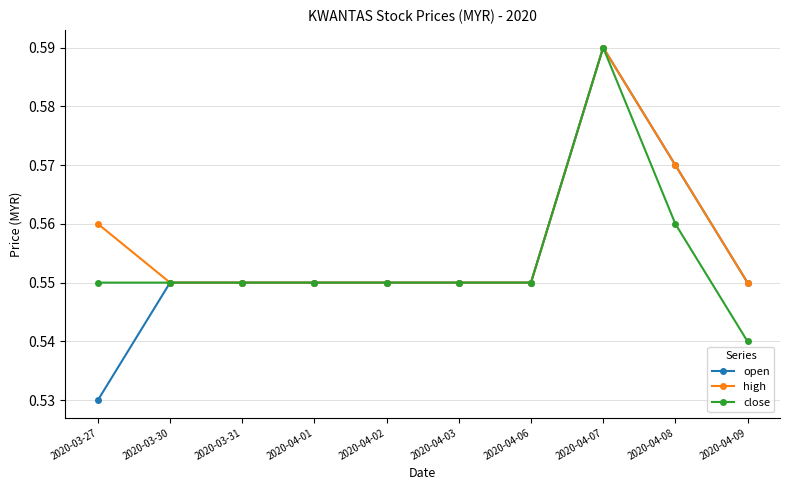

How many high values are between 0 and 1?

10